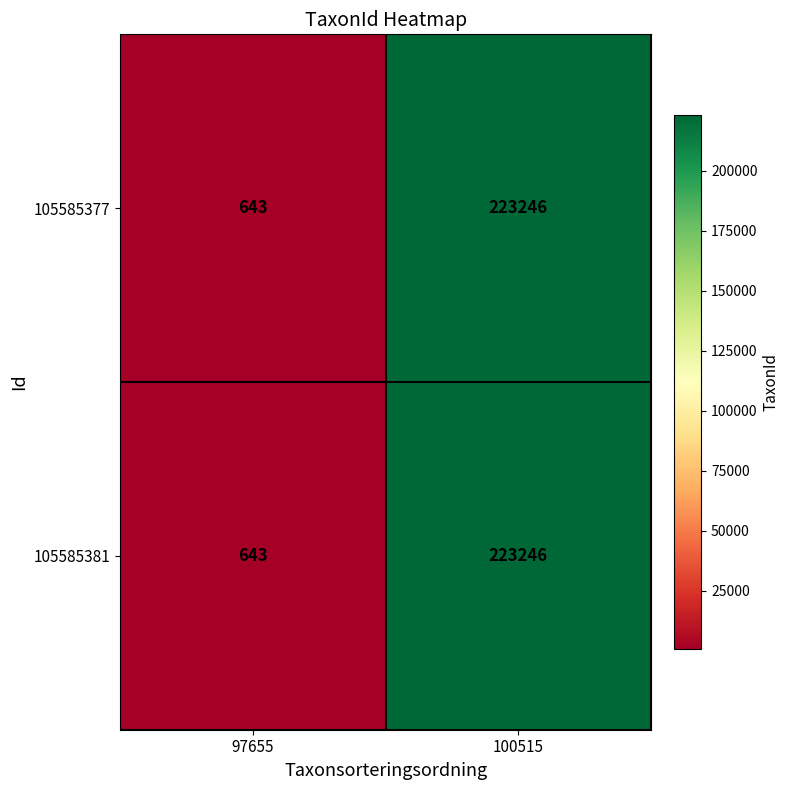

What is the approximate value of 105585377 at 97655, to the nearest 10?

640